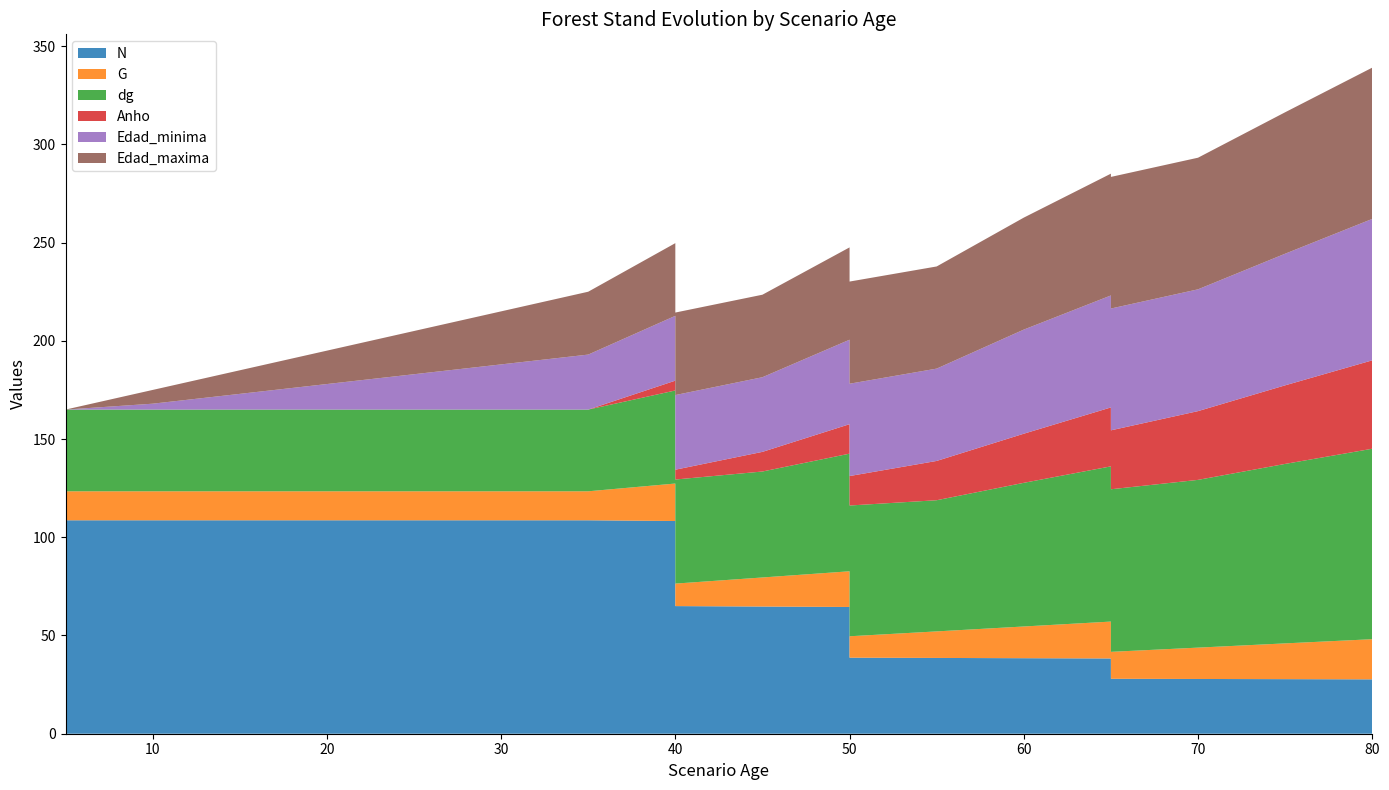

Reading left to right, extract all data points from this chart.

N: 5=108.7	5=108.7	10=108.7	15=108.7	20=108.7	25=108.7	30=108.7	35=108.7	40=108.3	40=65.0	45=64.7	50=64.5	50=38.7	55=38.6	60=38.4	65=38.3	65=28.0	70=27.9	75=27.8	80=27.7
G: 5=14.8	5=14.8	10=14.8	15=14.8	20=14.8	25=14.8	30=14.8	35=14.8	40=19.1	40=11.4	45=14.8	50=18.2	50=10.9	55=13.5	60=16.1	65=18.8	65=13.7	70=16.0	75=18.2	80=20.4
dg: 5=41.6	5=41.6	10=41.6	15=41.6	20=41.6	25=41.6	30=41.6	35=41.6	40=47.4	40=53.0	45=53.9	50=59.9	50=66.6	55=66.8	60=73.1	65=79.0	65=82.8	70=85.4	75=91.4	80=97.0
Anho: 5=0.0	5=0.0	10=0.0	15=0.0	20=0.0	25=0.0	30=0.0	35=0.0	40=5.0	40=5.0	45=10.0	50=15.0	50=15.0	55=20.0	60=25.0	65=30.0	65=30.0	70=35.0	75=40.0	80=45.0
Edad_minima: 5=0.0	5=0.0	10=3.0	15=8.0	20=13.0	25=18.0	30=23.0	35=28.0	40=33.0	40=38.0	45=38.0	50=43.0	50=47.0	55=47.0	60=53.0	65=57.0	65=62.0	70=62.0	75=67.0	80=72.0
Edad_maxima: 5=0.0	5=0.0	10=7.0	15=12.0	20=17.0	25=22.0	30=27.0	35=32.0	40=37.0	40=42.0	45=42.0	50=47.0	50=52.0	55=52.0	60=57.0	65=62.0	65=67.0	70=67.0	75=72.0	80=77.0